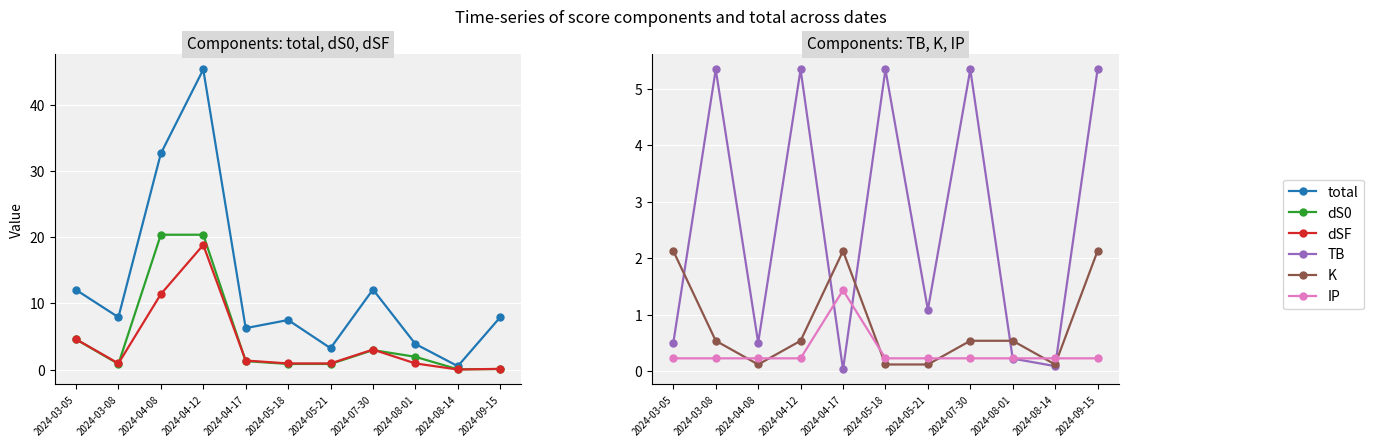

Which has a higher value, 2024-04-12 or 2024-08-14?

2024-04-12